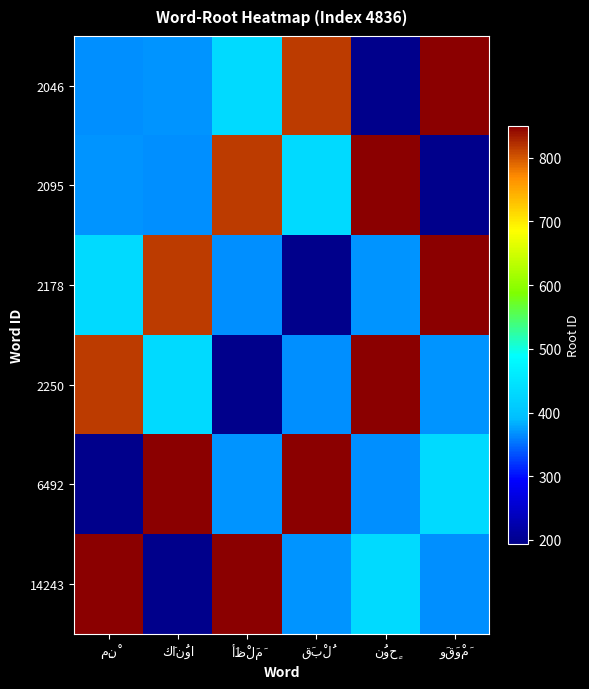

Rank the series by their maximum value, from highest to lowest.

2046, 2095, 2178, 2250, 6492, 14243